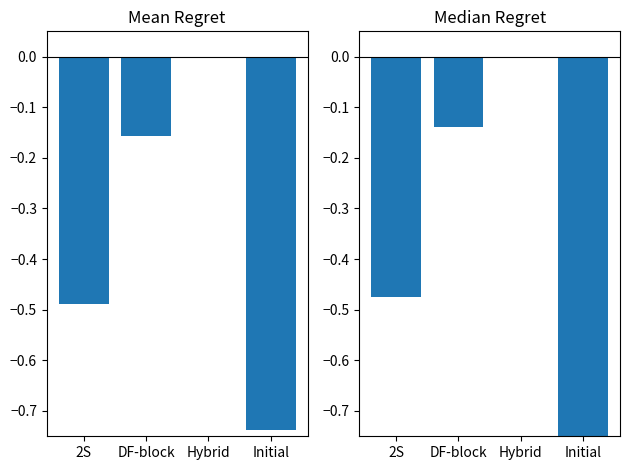

Rank the series by their maximum value, from highest to lowest.

Mean Regret, Median Regret